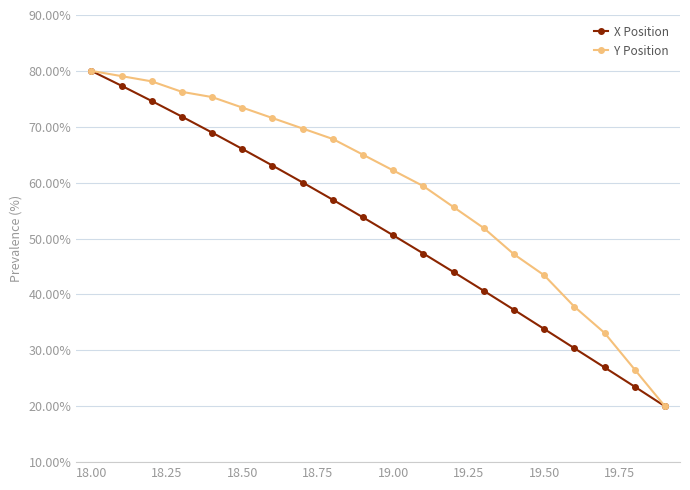

True or false: Y Position and X Position cross at least once.

False